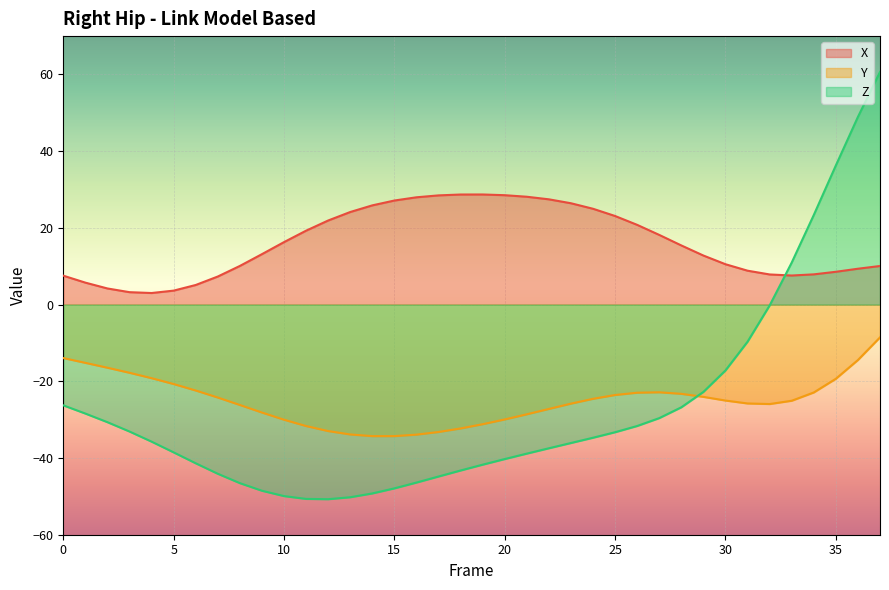

What are all the series names shown in the legend?

X, Y, Z